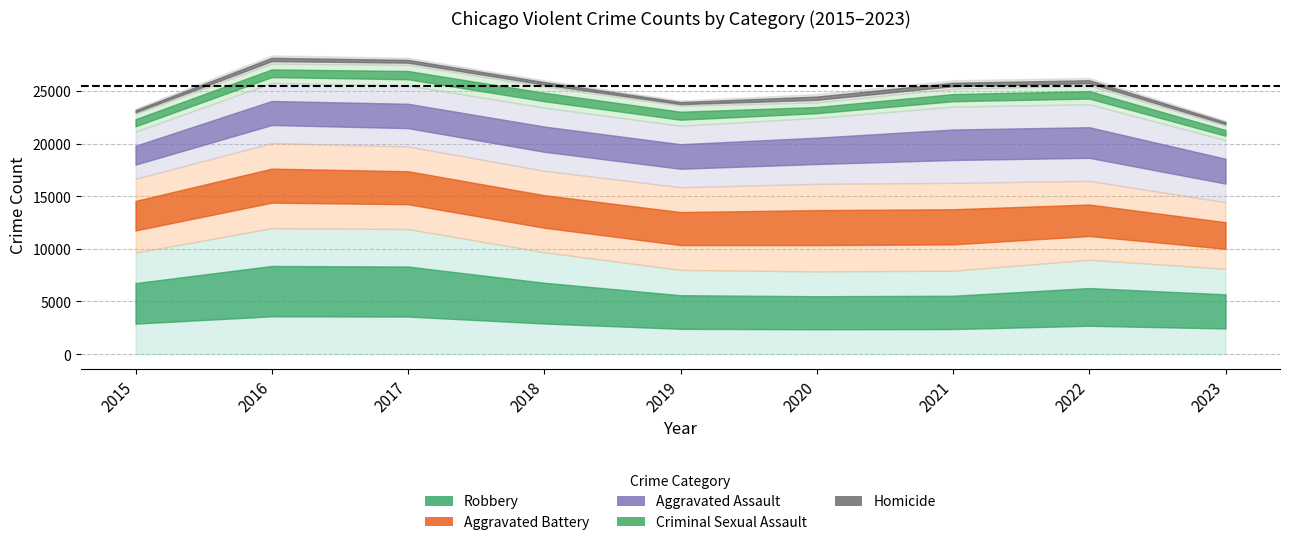

Where is the first local minimum for Aggravated Battery?

2018